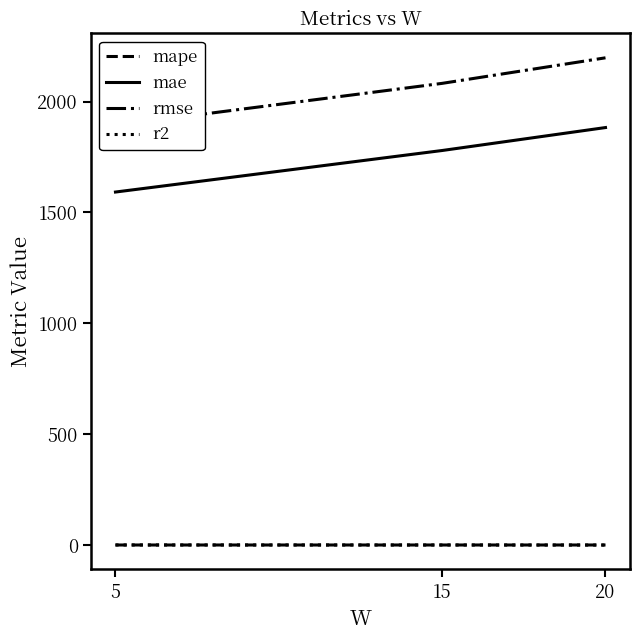

Between 15 and 20, which series saw the biggest shift?

rmse